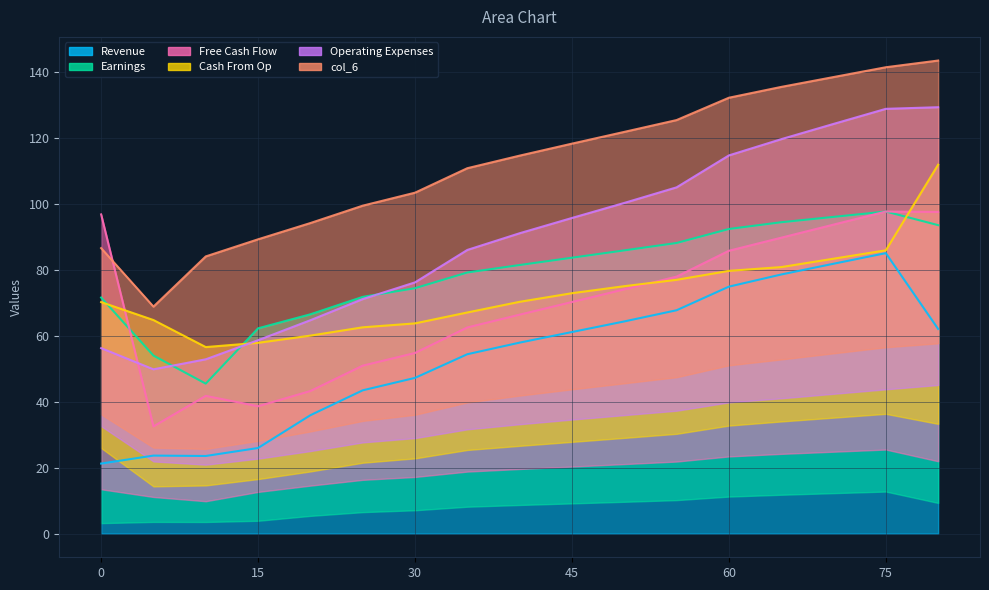

What is the minimum value for col_3?

32.5